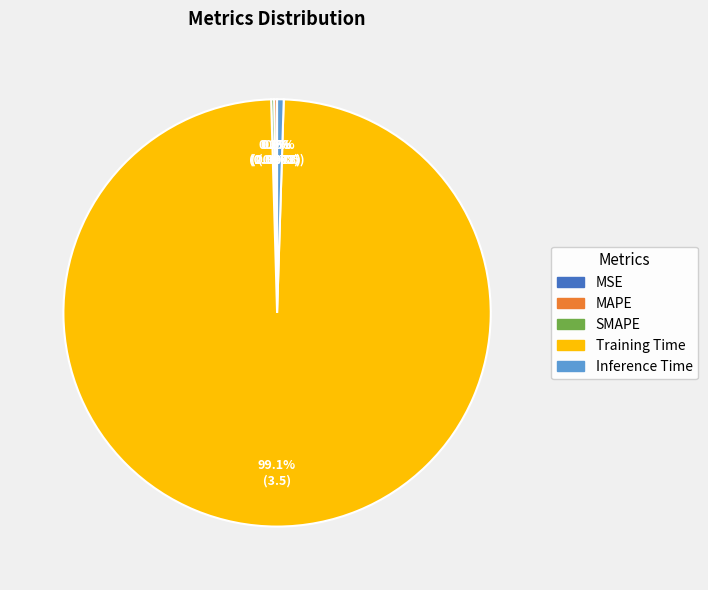

How much of the chart is everything except Inference Time?

99.5%